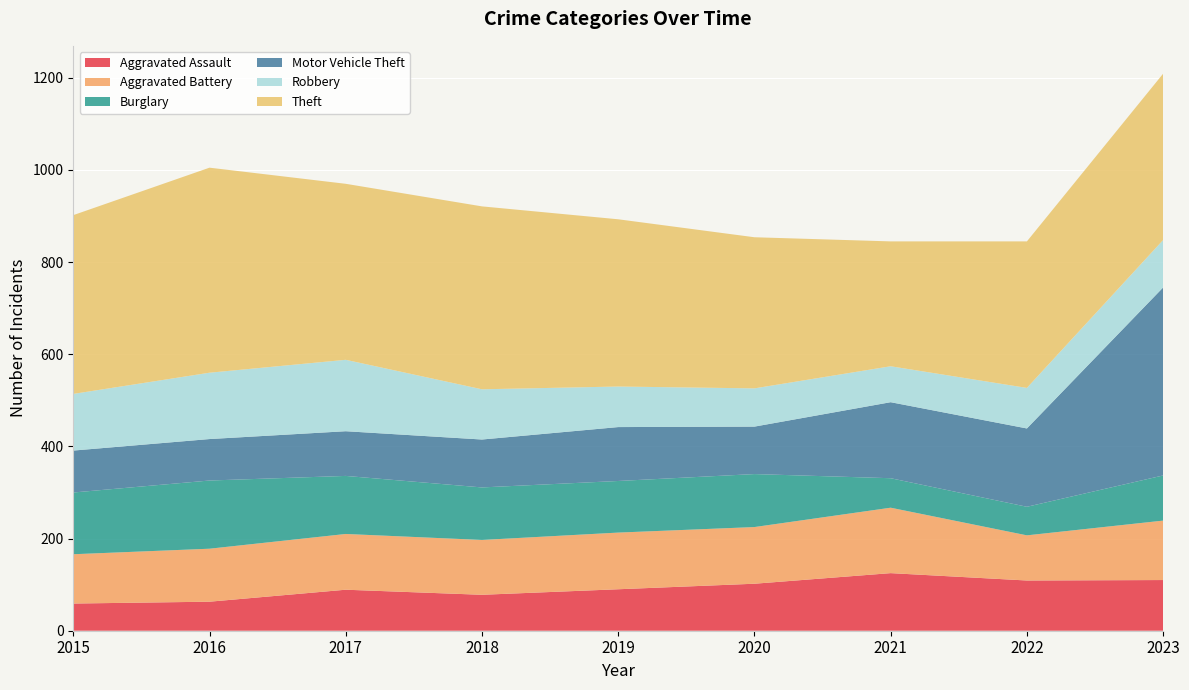

Reading left to right, what are all the values shown in this chart?

Aggravated Assault: 2015=59	2016=63	2017=89	2018=78	2019=90	2020=102	2021=125	2022=109	2023=110
Aggravated Battery: 2015=107	2016=115	2017=121	2018=119	2019=123	2020=123	2021=142	2022=98	2023=129
Burglary: 2015=134	2016=148	2017=126	2018=114	2019=112	2020=115	2021=64	2022=62	2023=98
Motor Vehicle Theft: 2015=91	2016=90	2017=97	2018=104	2019=117	2020=103	2021=165	2022=170	2023=408
Robbery: 2015=123	2016=144	2017=155	2018=109	2019=88	2020=83	2021=78	2022=88	2023=103
Theft: 2015=388	2016=445	2017=382	2018=397	2019=363	2020=328	2021=271	2022=318	2023=361